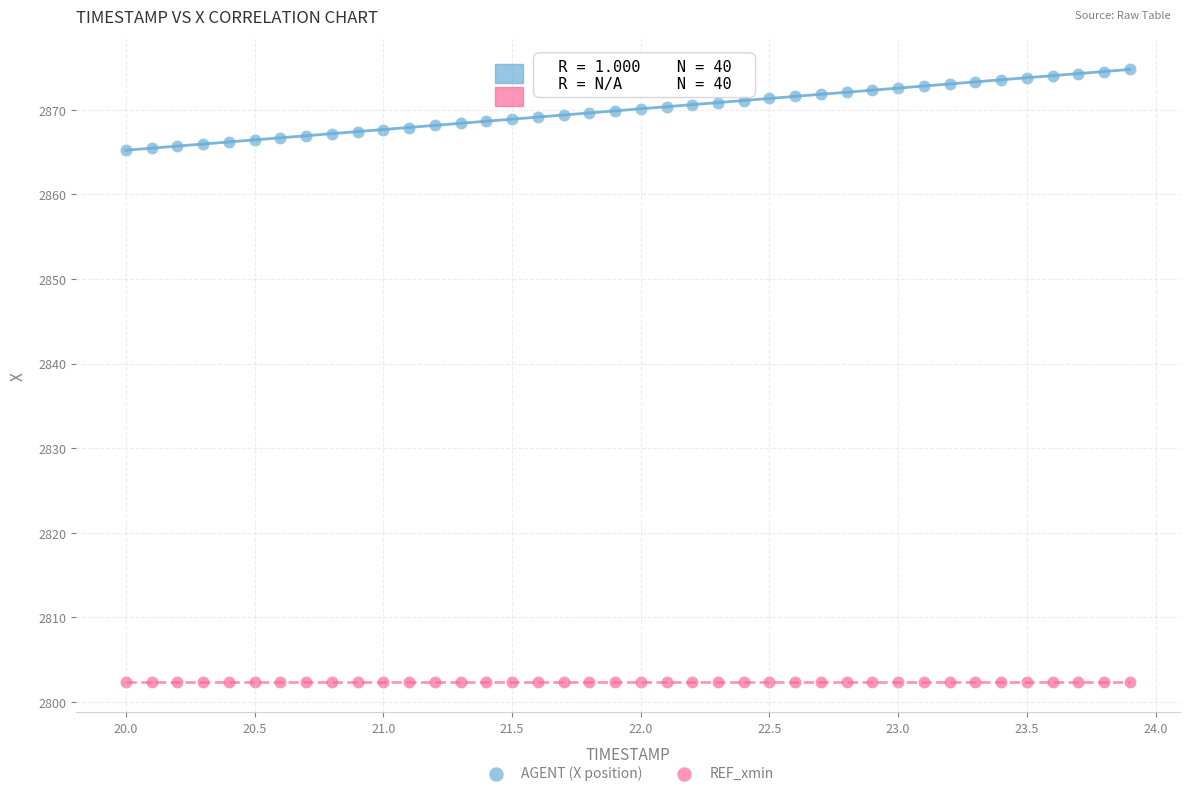

Count the number of points in this scatter plot.

80